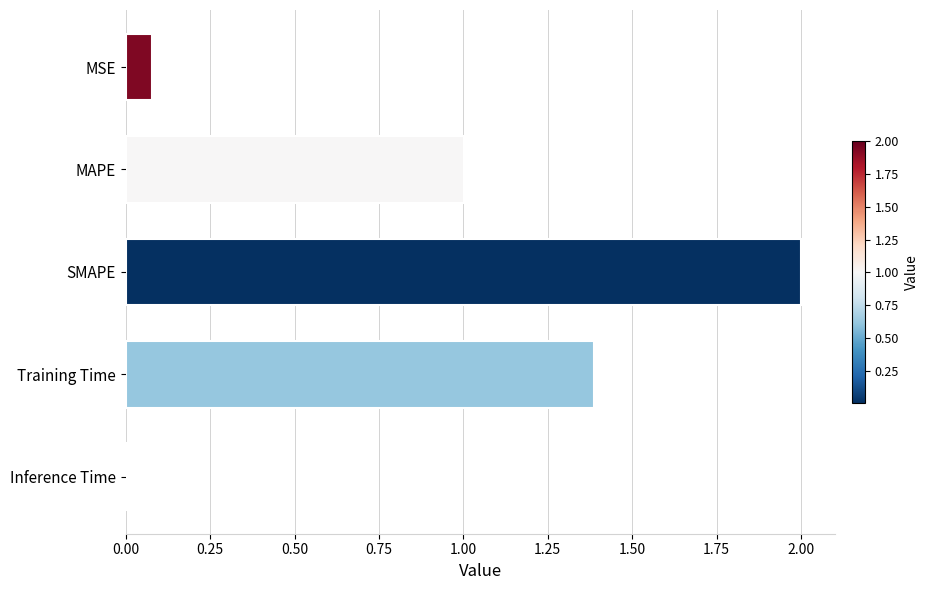

Is it true that the value at SMAPE is 2.0?

True